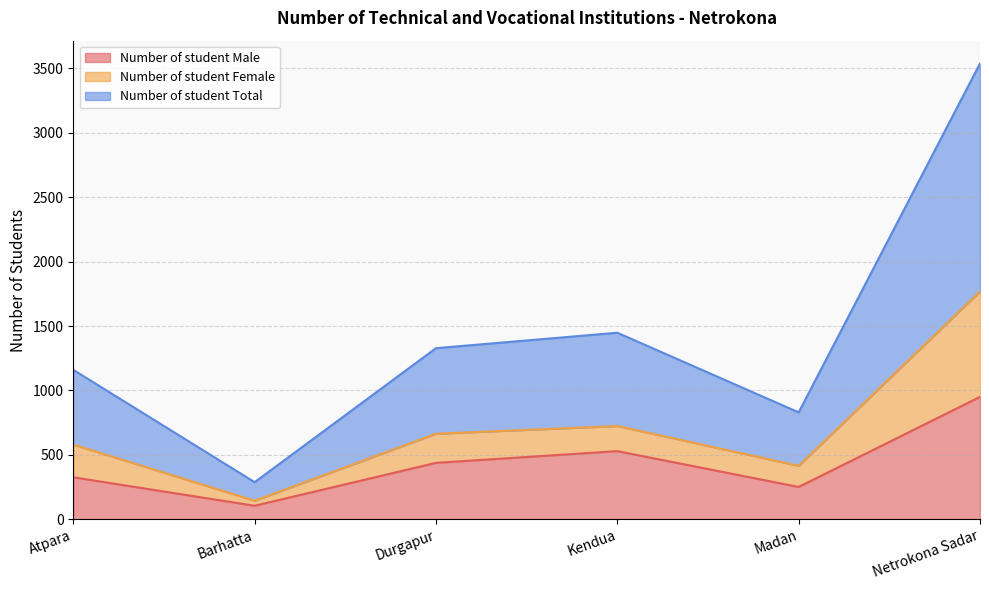

At which label does Number of student Female reach its peak?

Netrokona Sadar